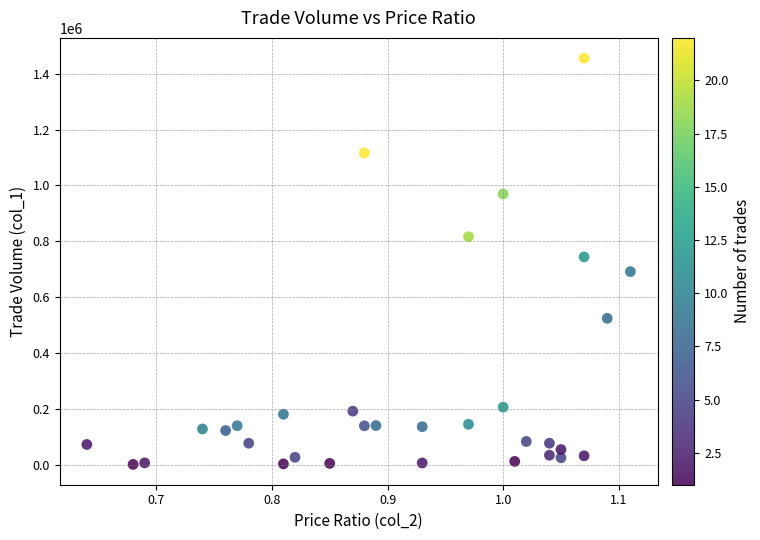

What is the range of Y values (max minus min)?

1454290